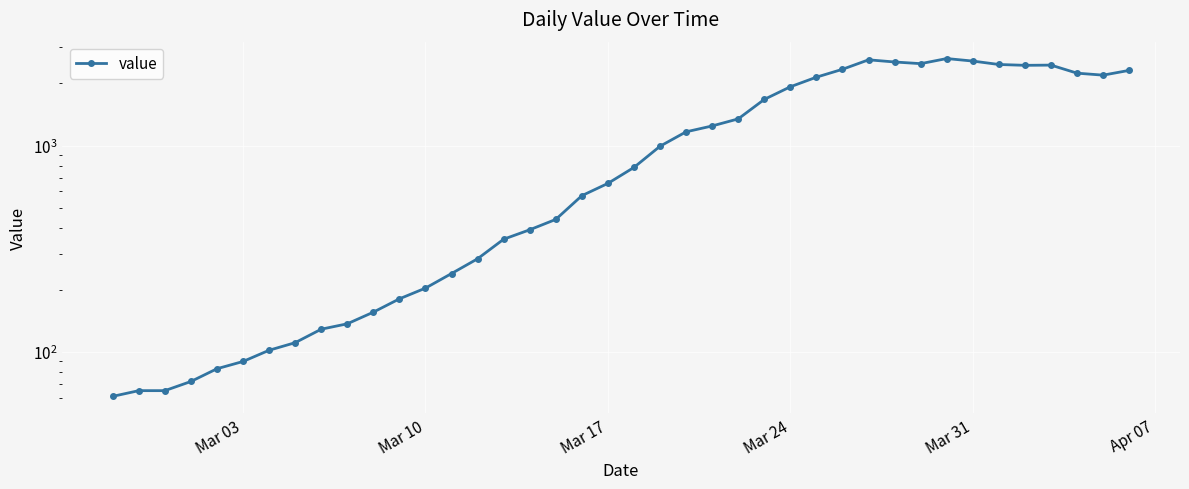

What is the value of the 16th point from the left?

352